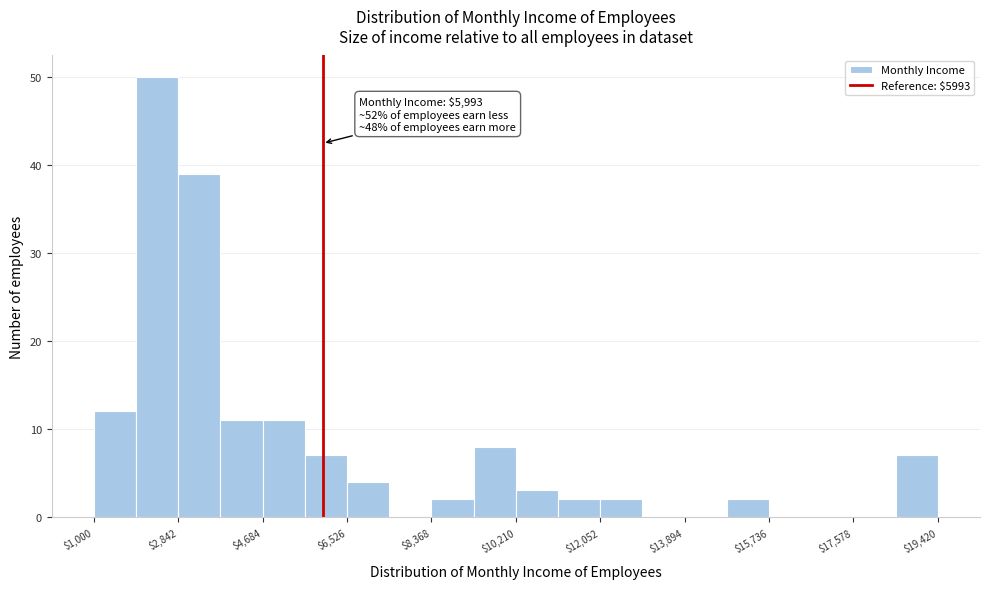

Over which range of the x-axis is the bar tallest?

2000 to 2800